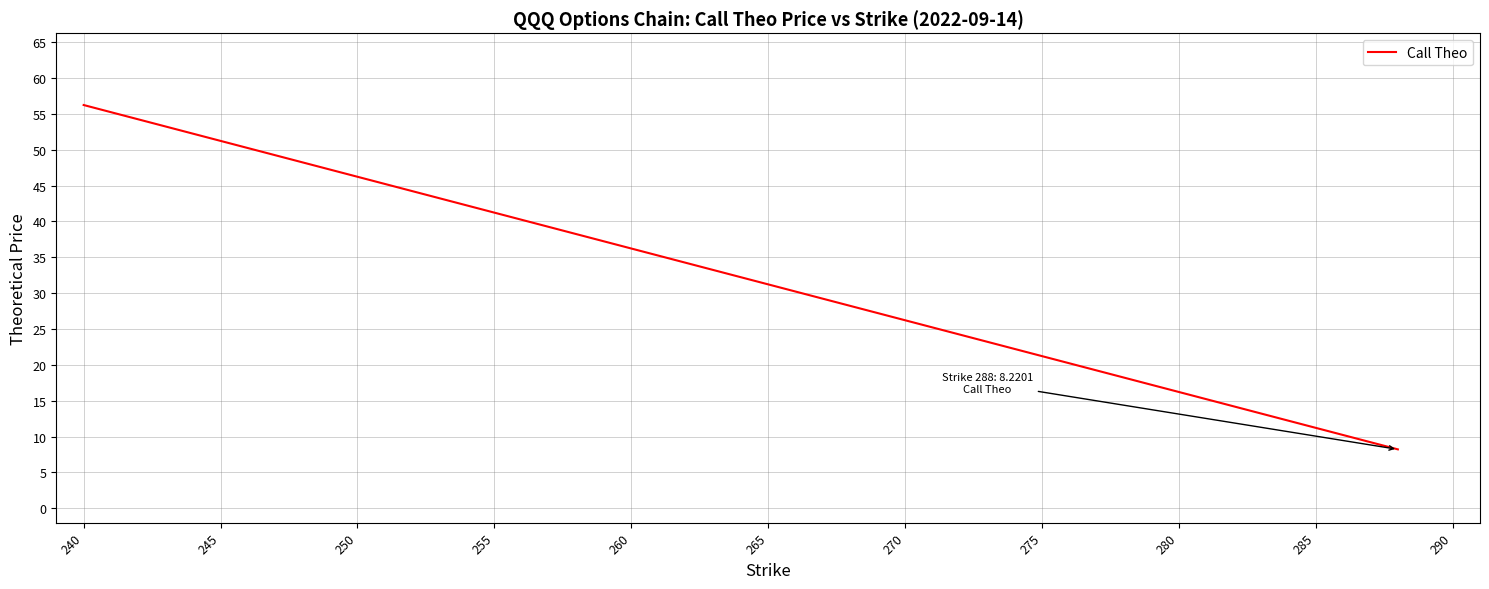

How many distinct data groups are displayed?

1